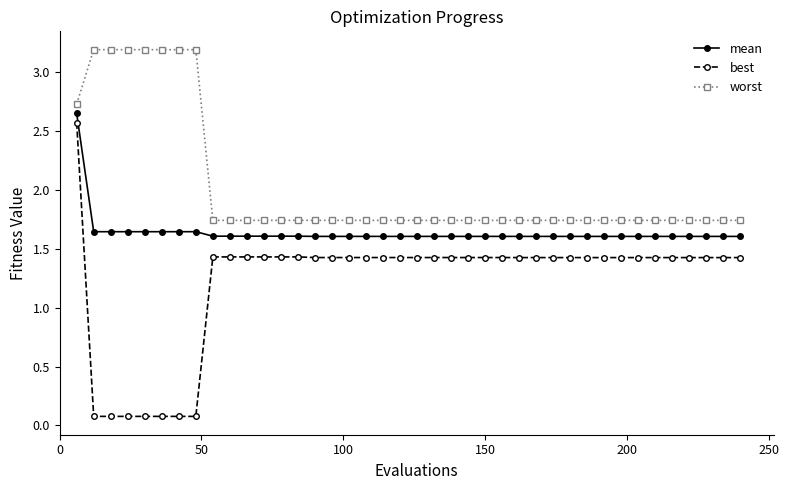

What is the difference between the maximum and minimum values in the best series?

2.5